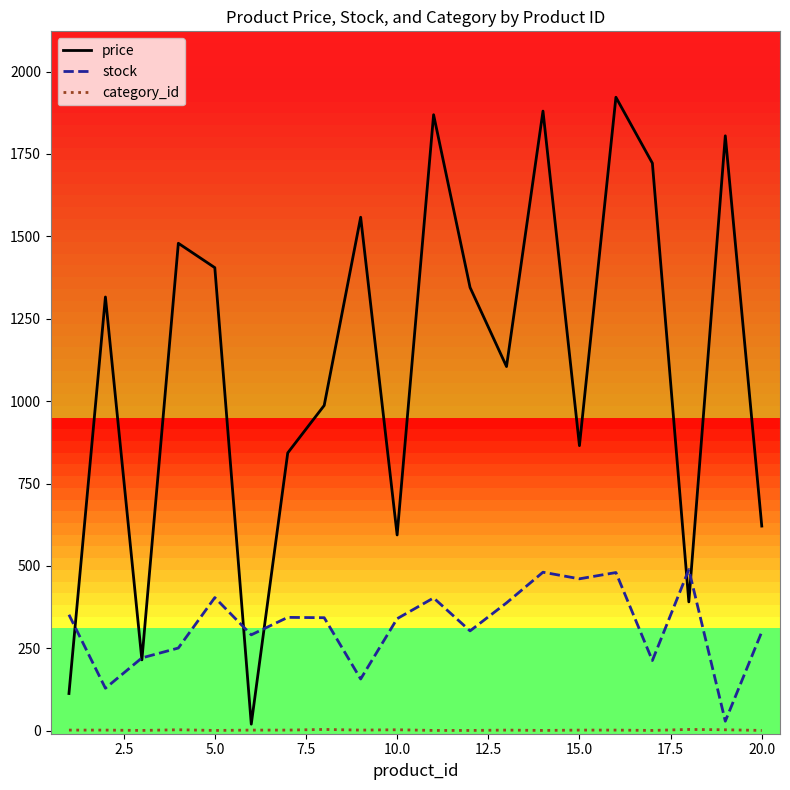

Is it true that price equals 960 at 10.0?

False